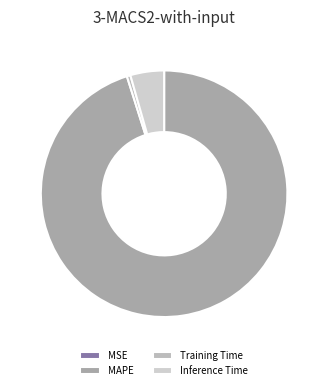

To the nearest percent, what is the difference between the MAPE and Training Time slice percentages?

95%